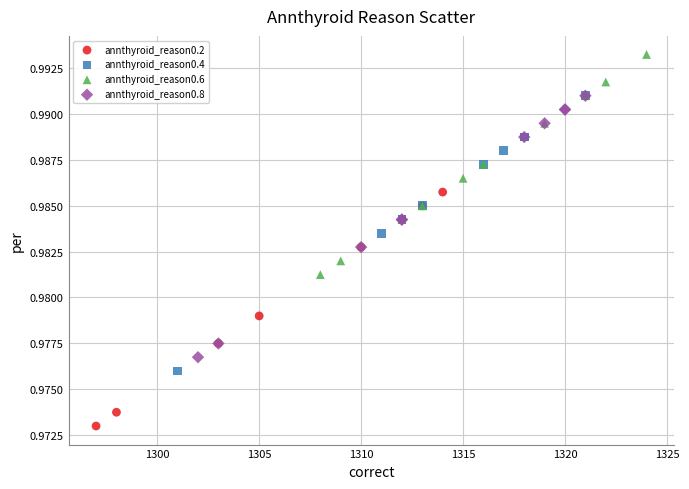

Which series contains the lowest Y value?

annthyroid_reason0.2